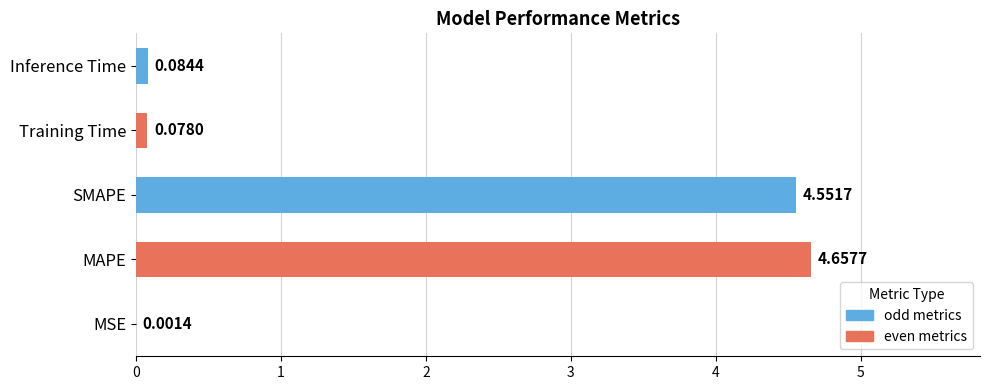

Which category has the highest value across all series?

MAPE